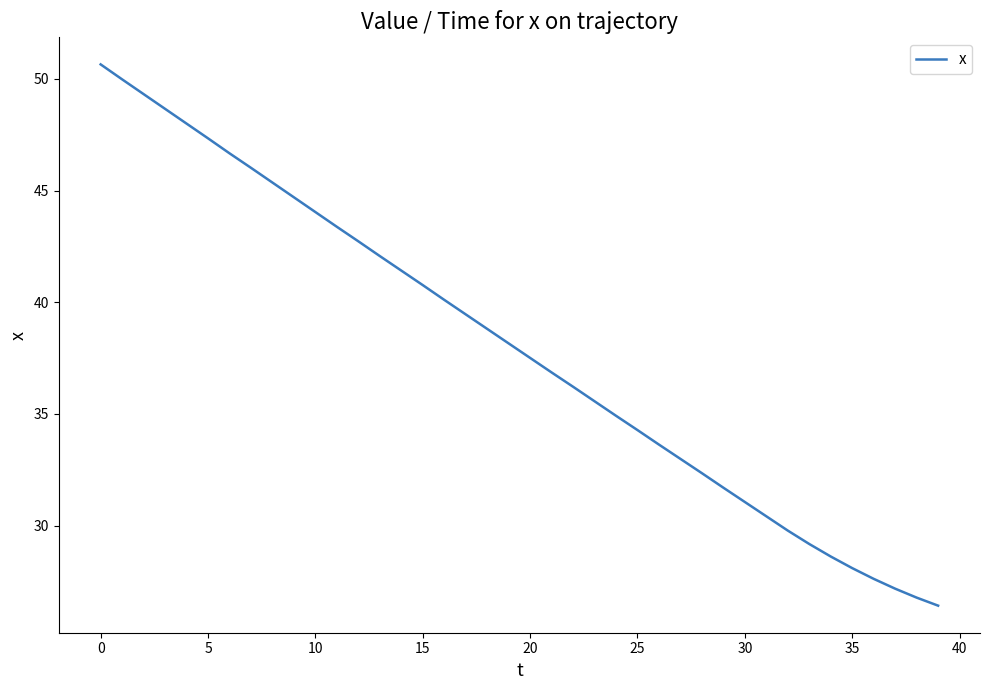

What is the smallest value displayed?

26.4